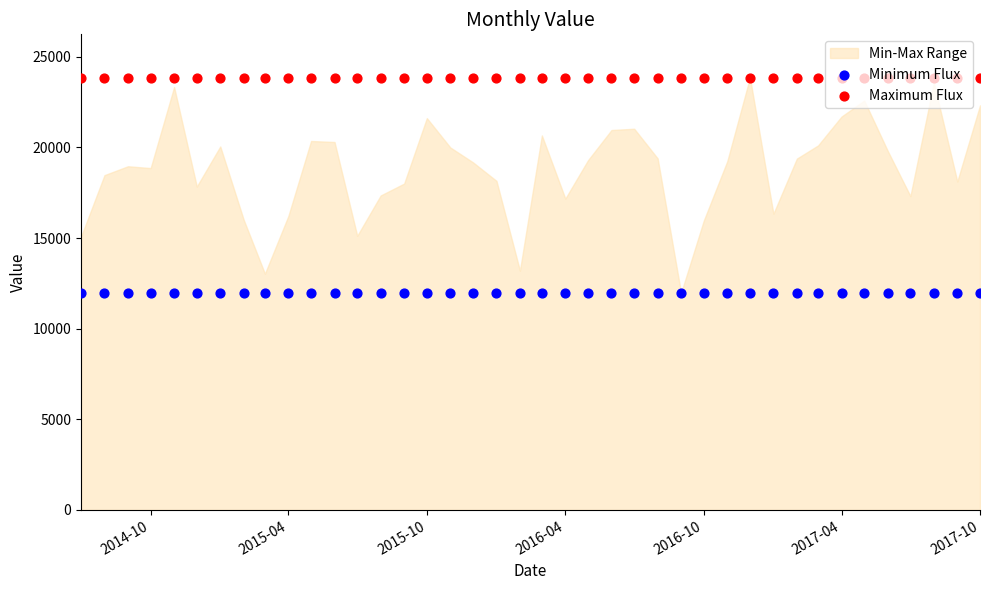

Is the value of Minimum Flux at 11 greater than the value of Maximum Flux at 39?

No